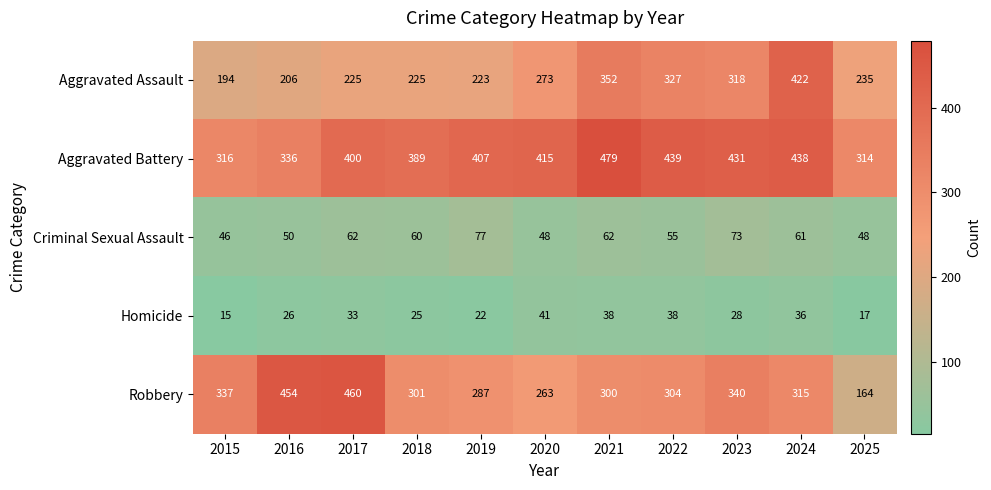

The value of Homicide at 2022 is 22. True or false?

False